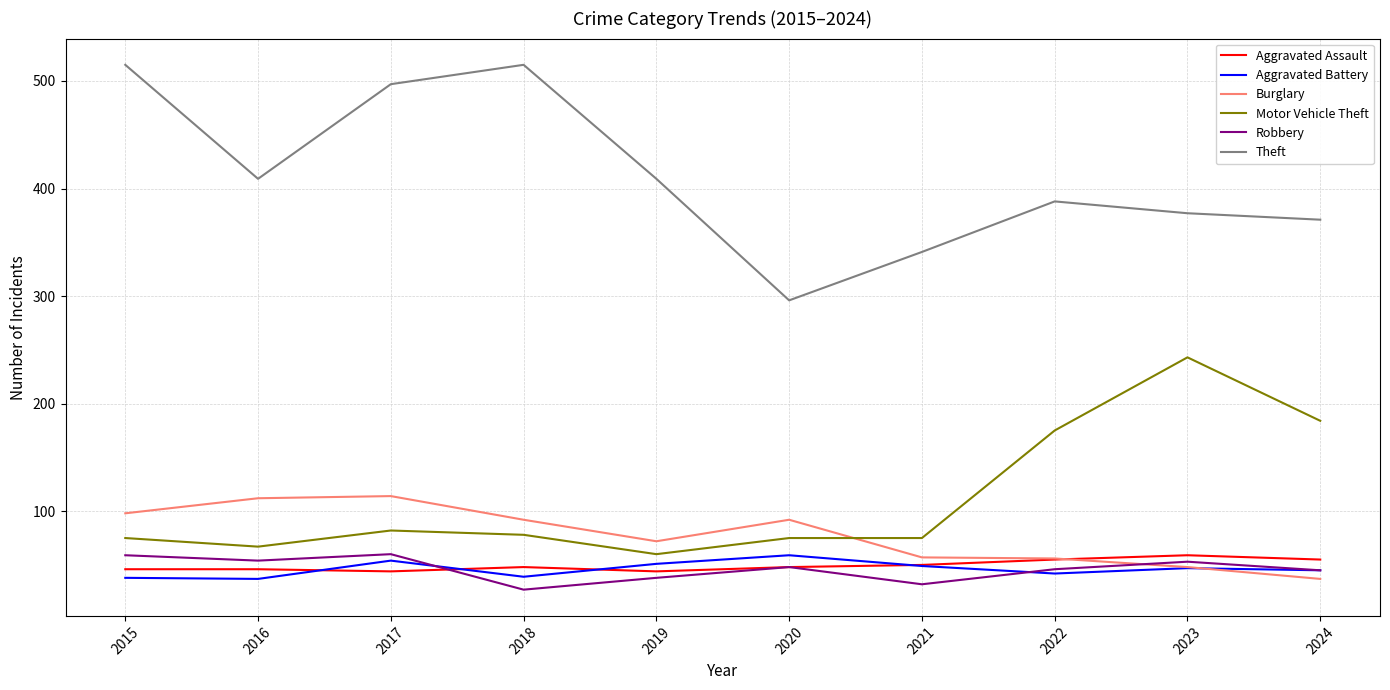

What is the lowest value of the Burglary series?

37